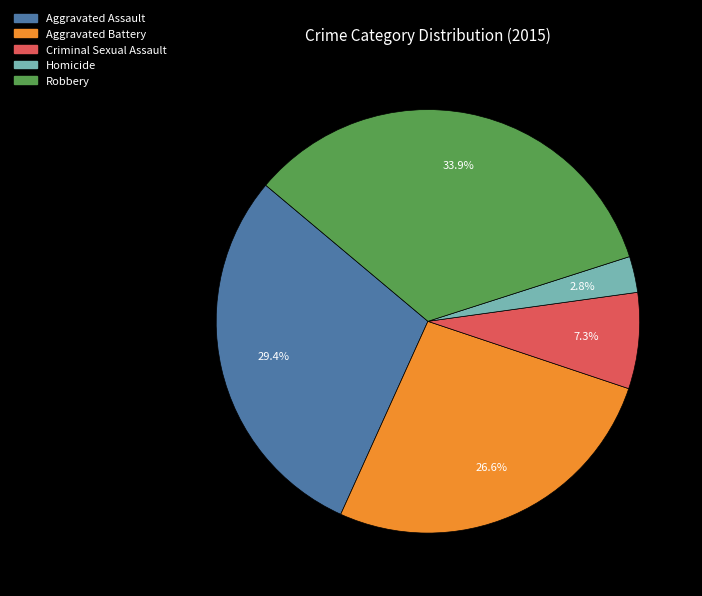

Rank the categories by value from highest to lowest.

Robbery, Aggravated Assault, Aggravated Battery, Criminal Sexual Assault, Homicide